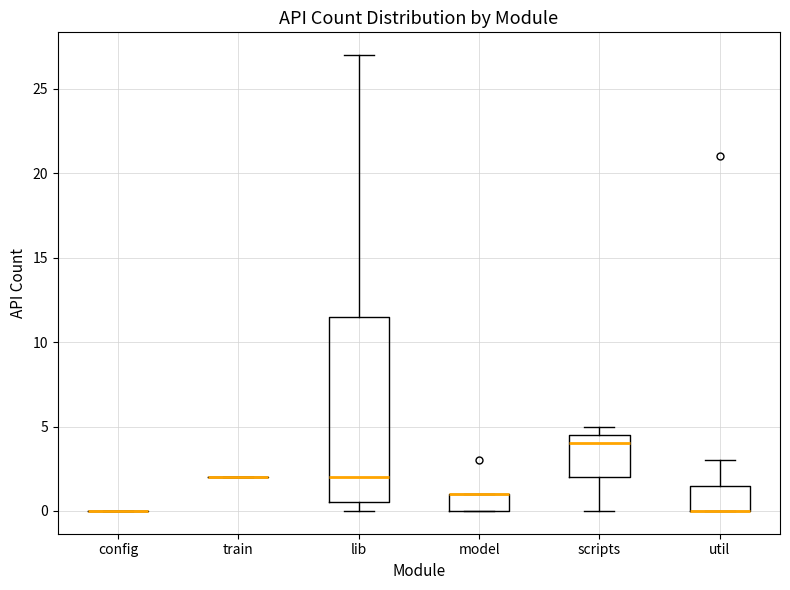

Reading left to right, read every box against the y-axis: the position of its median line, the range the box covers, and the ends of its whiskers. The values are not printed on the chart, so give them approximately, as read against the axis.

config: box collapsed to a line at 0.0, whiskers 0.0 to 0.0
train: box collapsed to a line at 2.0, whiskers 2.0 to 2.0
lib: median 2.0, box 0.5 to 11.5, whiskers 0.0 to 27.0
model: median 1.0 (drawn on the box's upper edge), box 0.0 to 1.0, whiskers 0.0 to 1.0
scripts: median 4.0, box 2.0 to 4.5, whiskers 0.0 to 5.0
util: median 0.0 (drawn on the box's lower edge), box 0.0 to 1.5, whiskers 0.0 to 3.0